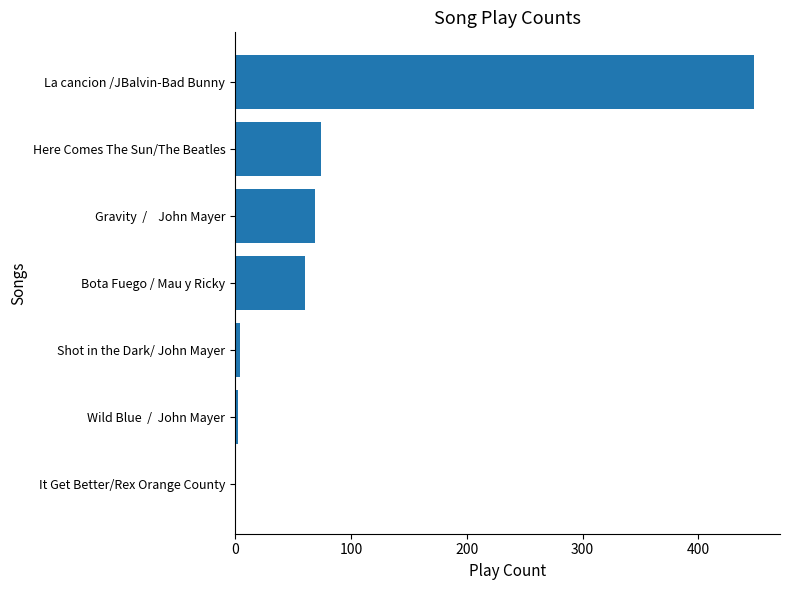

Between Bota Fuego / Mau y Ricky and Shot in the Dark/ John Mayer, which is larger?

Bota Fuego / Mau y Ricky